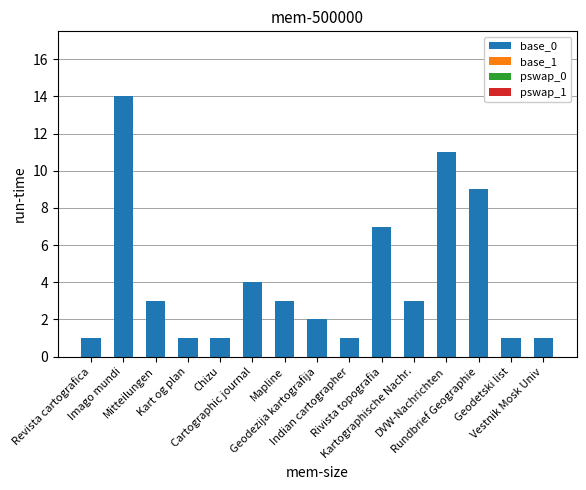

What is the value of the 5th bar from the left?

1